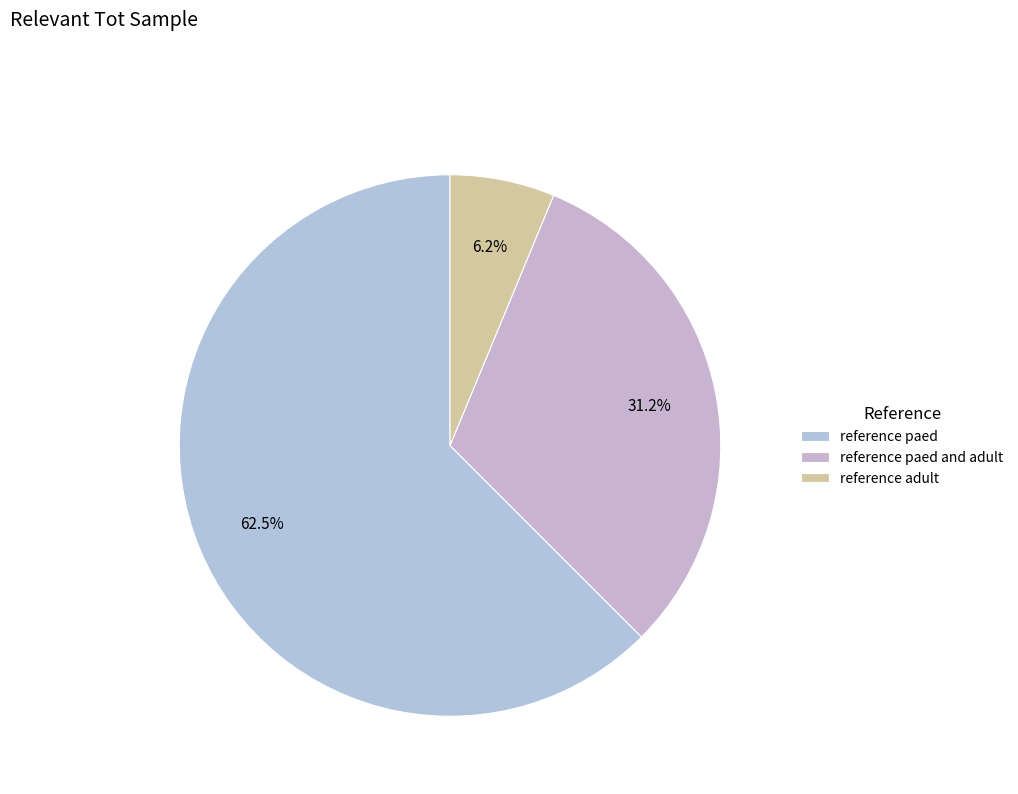

Approximately how many times larger is the value at reference paed compared to reference adult?

10.0